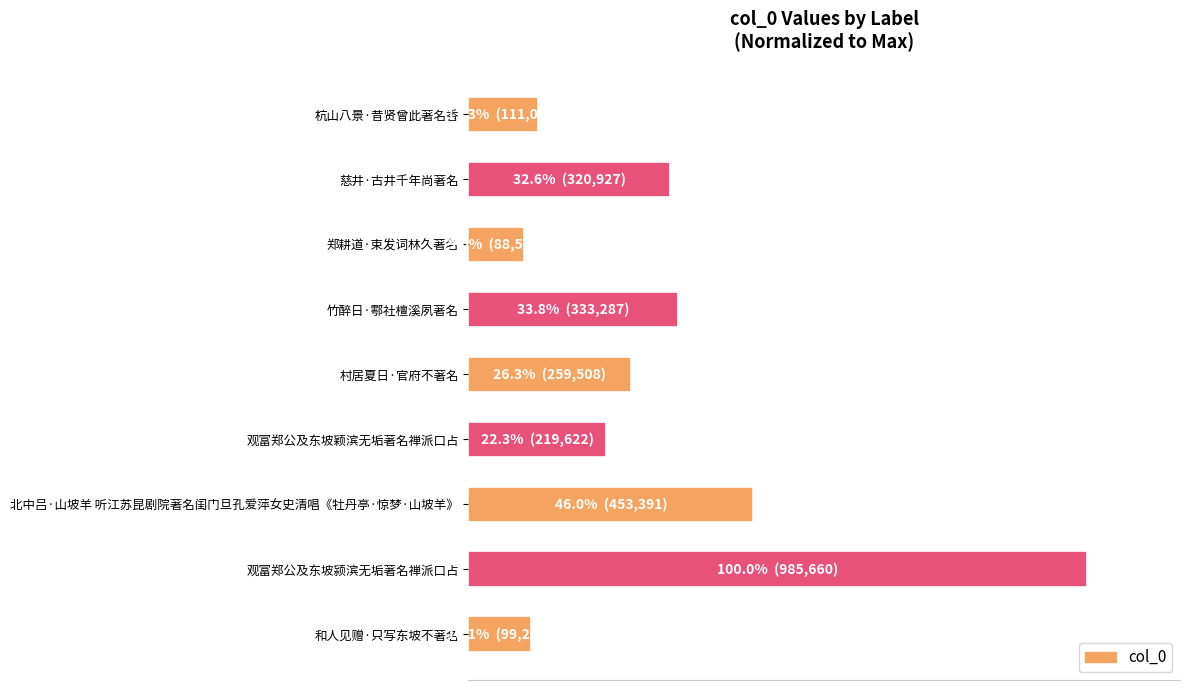

Are the bars horizontal?

Yes